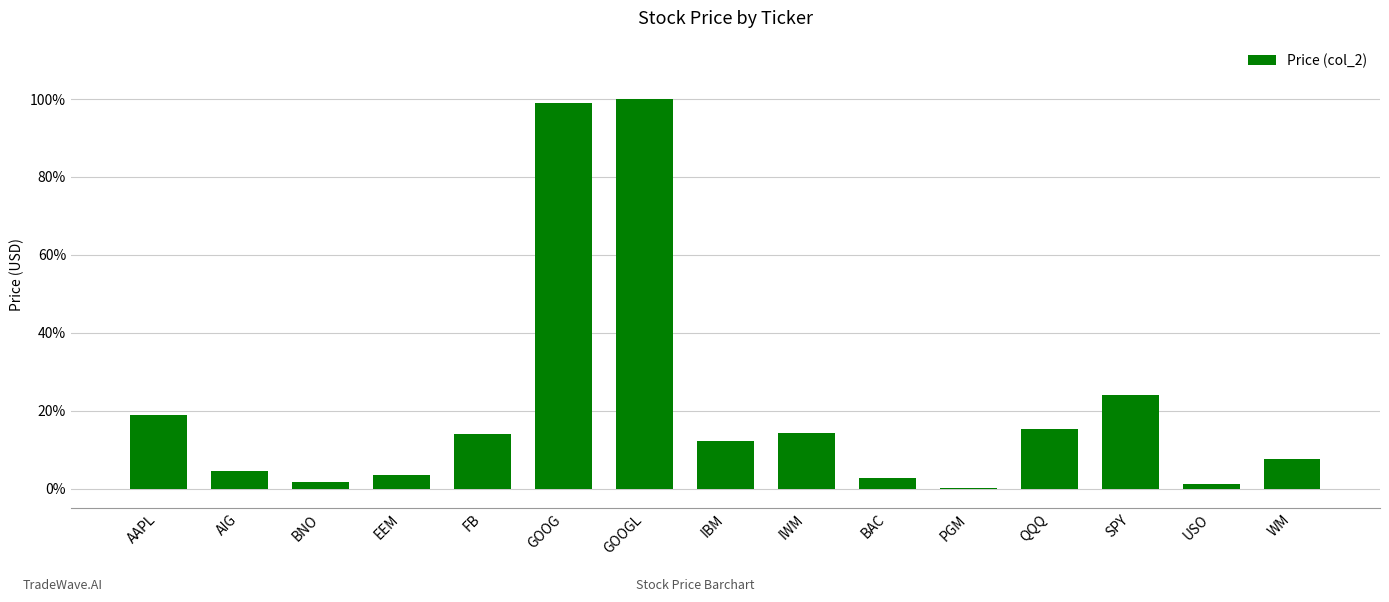

Count the number of categories in the chart.

15